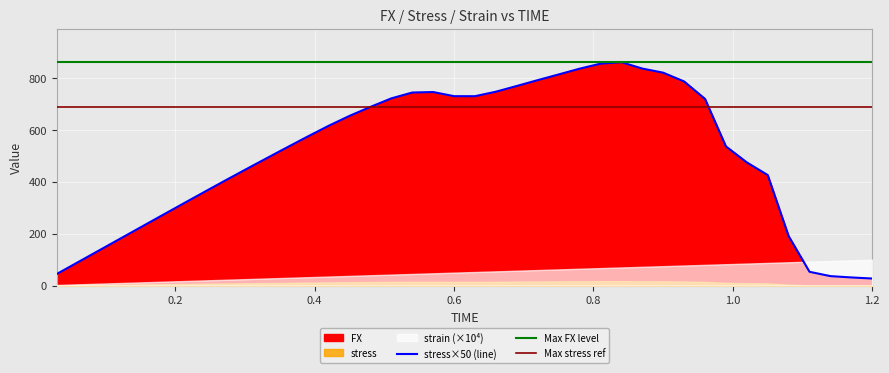

Count the number of categories in the chart.

40